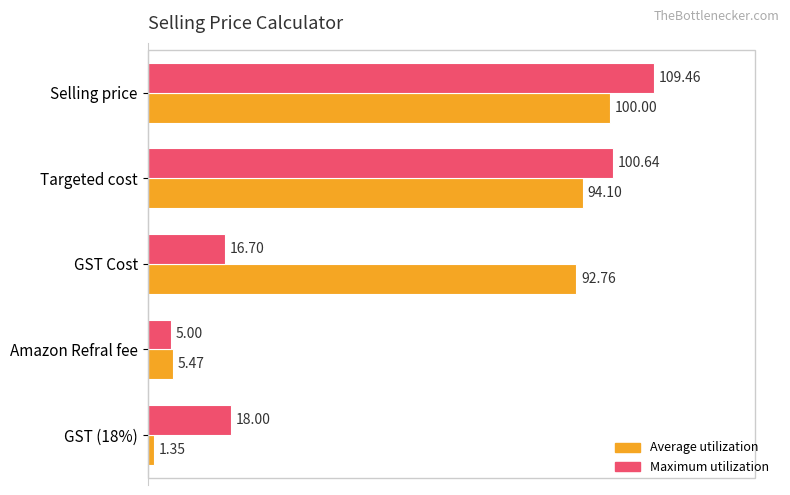

At how many categories does at least one series exceed 72?

3